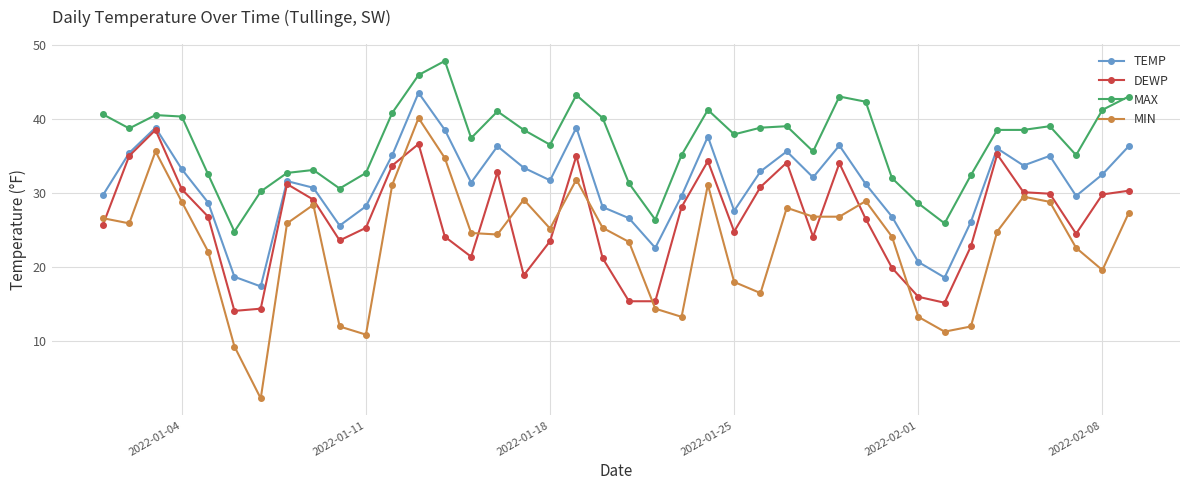

Does the chart display data point markers on the line(s)?

Yes